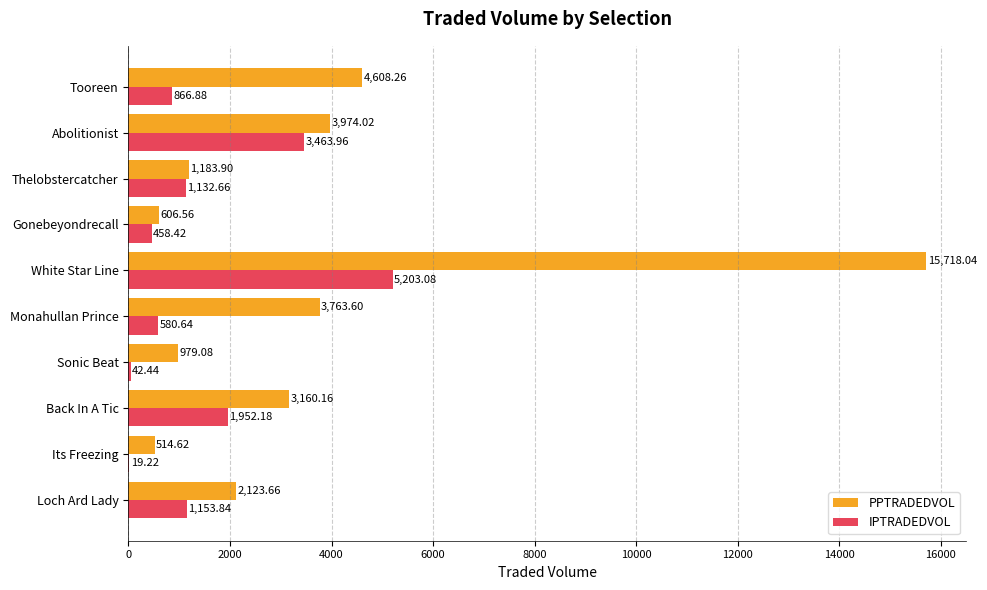

How many series are shown in this chart?

2